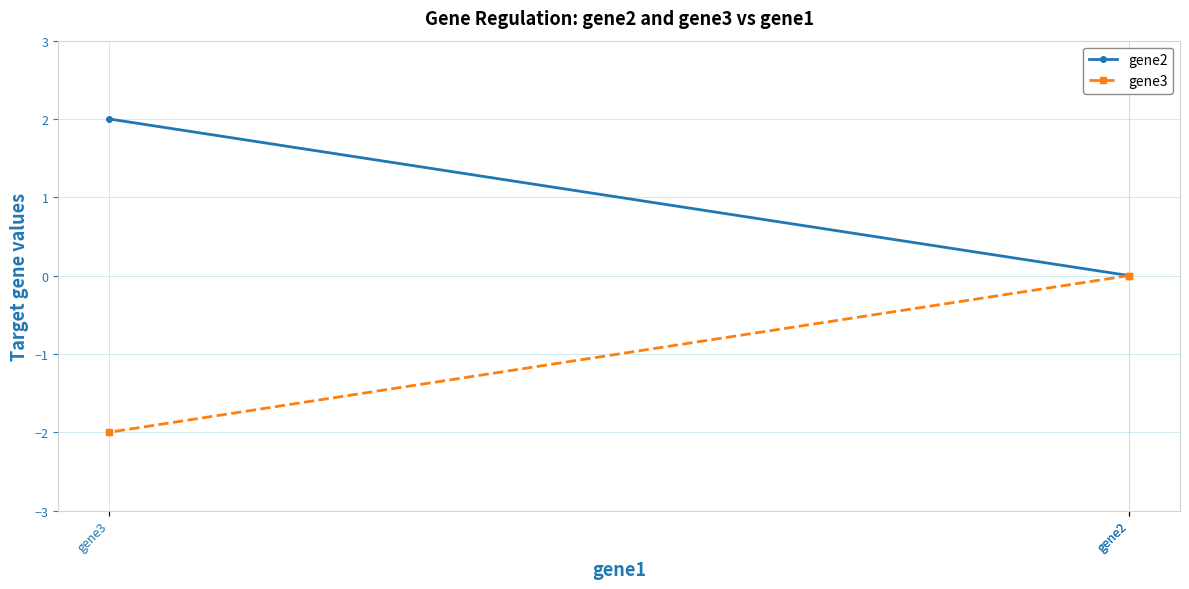

How many data points does each series have?

3